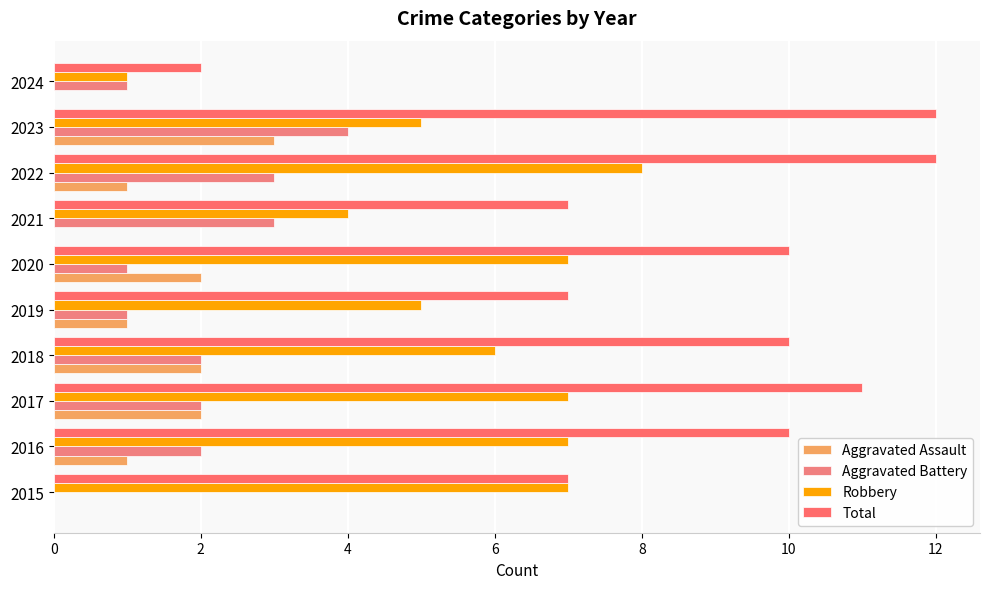

Rank the series by their maximum value, from lowest to highest.

Aggravated Assault, Aggravated Battery, Robbery, Total